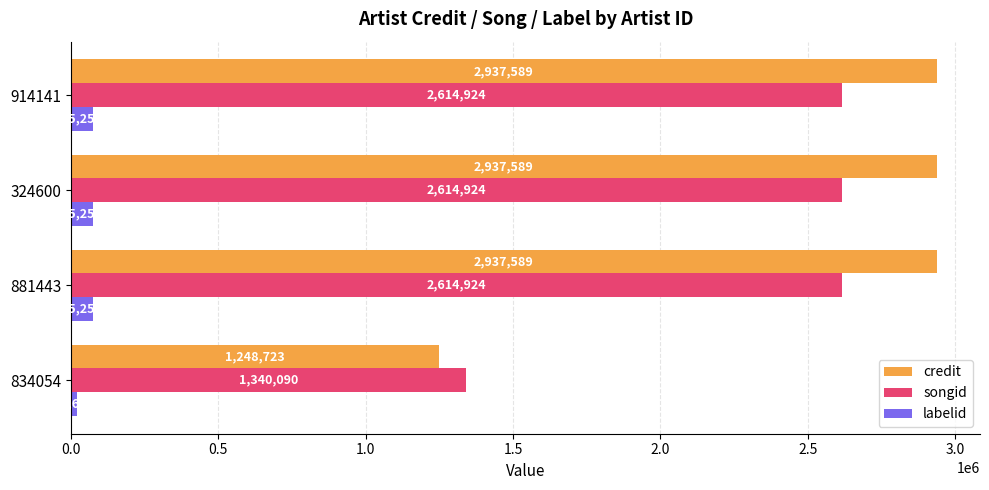

The songid series shows 2614924 at 914141. True or false?

True